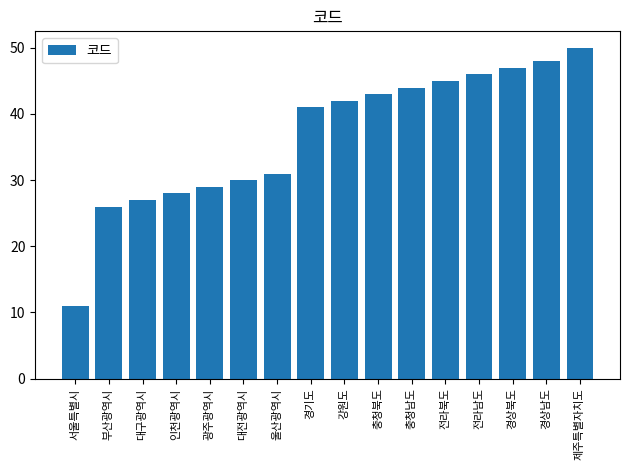

What is the change in value from 서울특별시 to 부산광역시?

+15